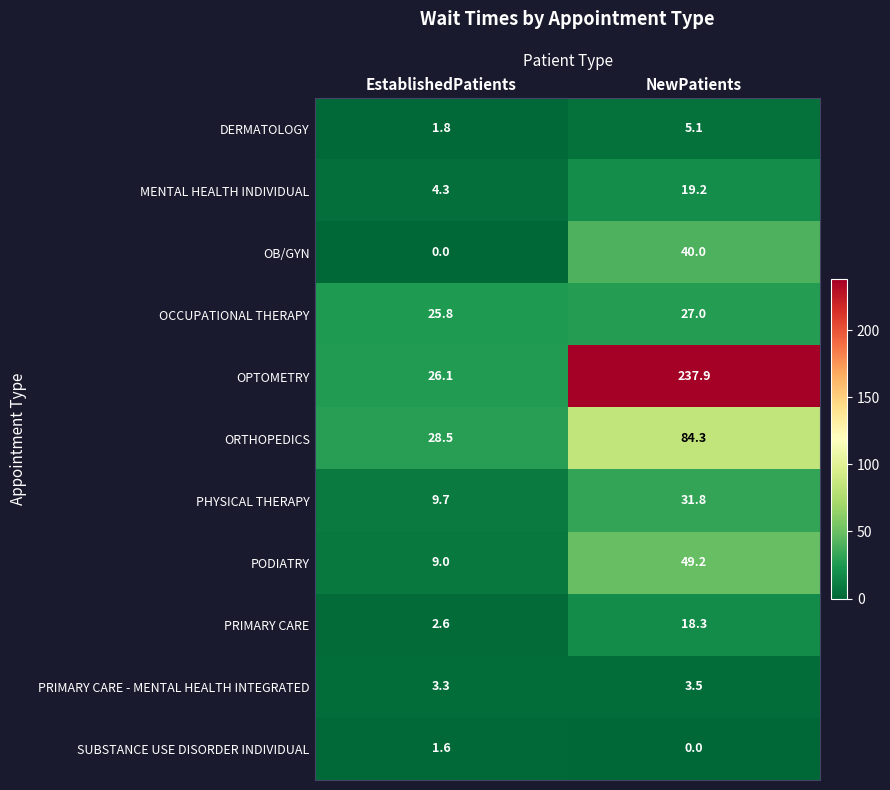

What is the maximum value shown in the chart?

237.9